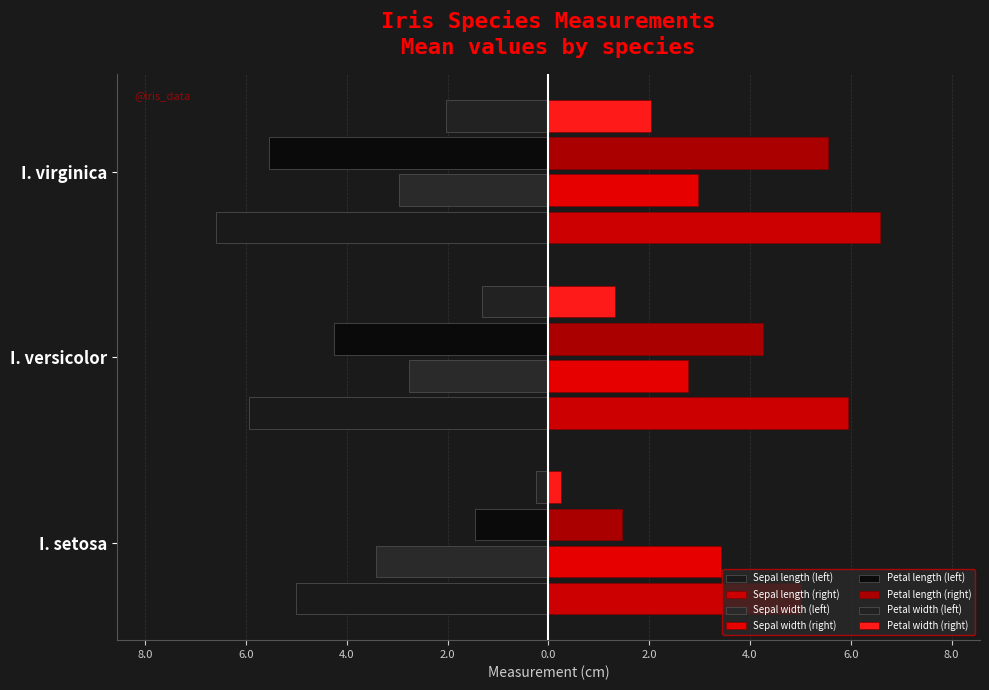

Reading left to right, what are all the values shown in this chart?

Sepal length: -5.0	-5.9	-6.6
Sepal width: -3.4	-2.8	-3.0
Petal length: -1.5	-4.3	-5.6
Petal width: -0.2	-1.3	-2.0